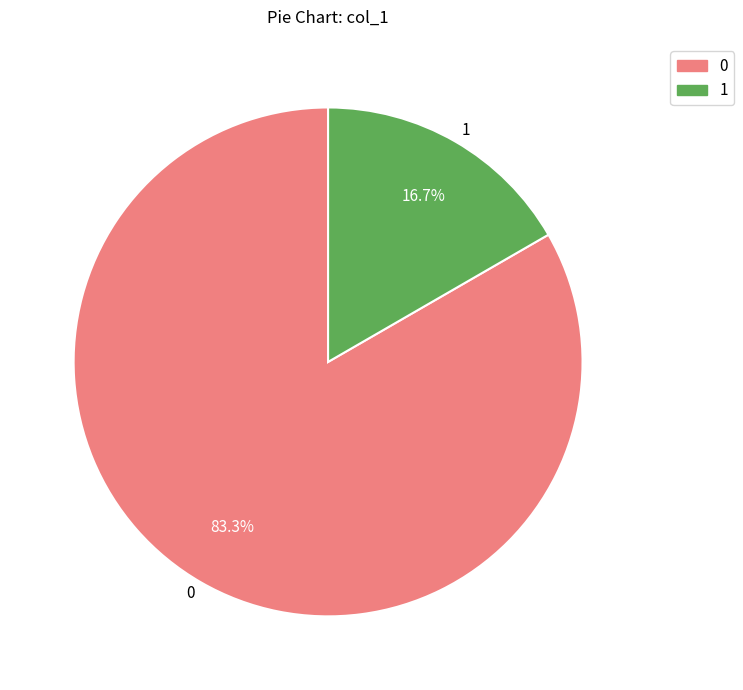

What is the largest slice in the pie chart?

0